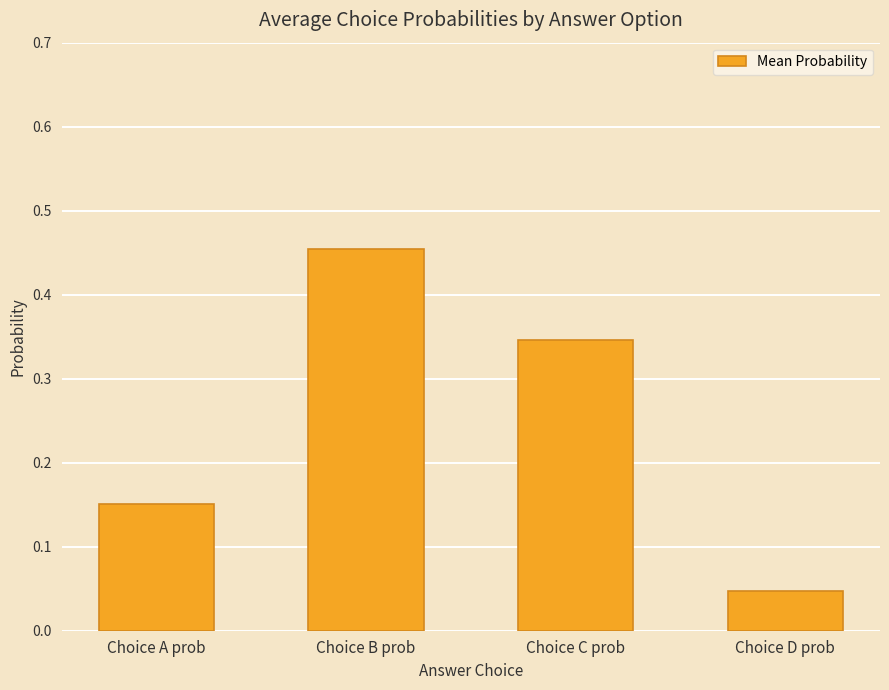

What is the label of the 4th bar from the right?

Choice A prob